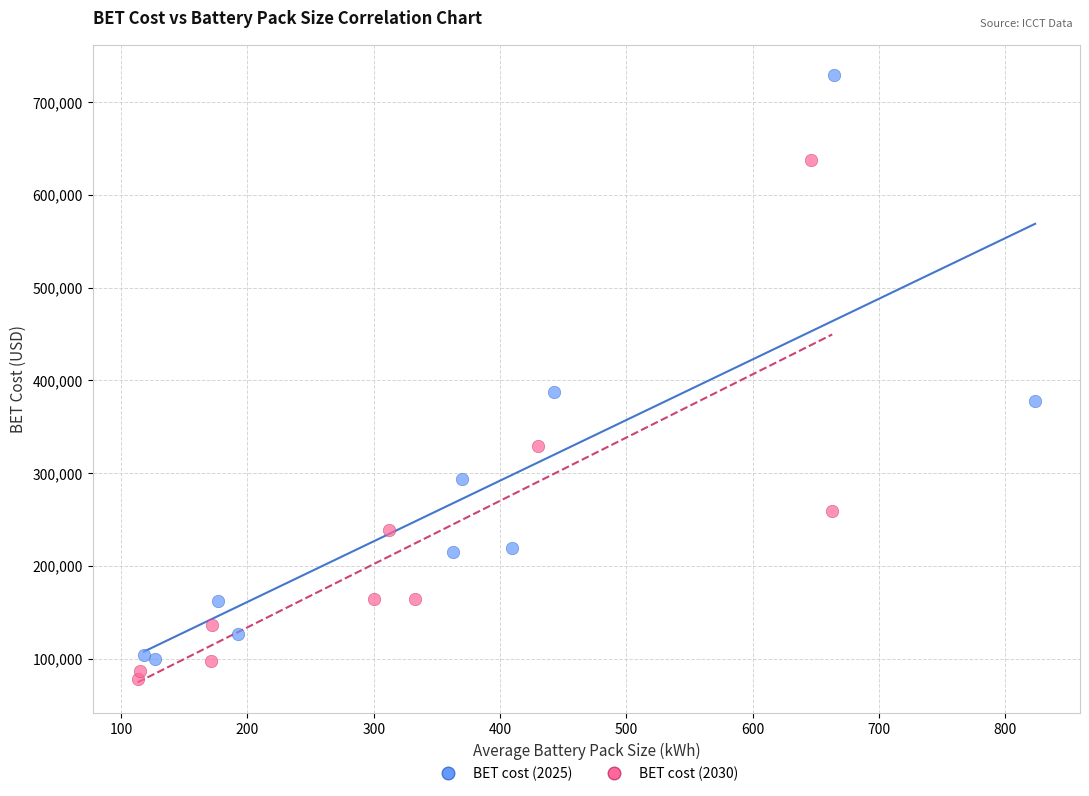

Which series reaches the maximum Y coordinate?

BET cost (2025)